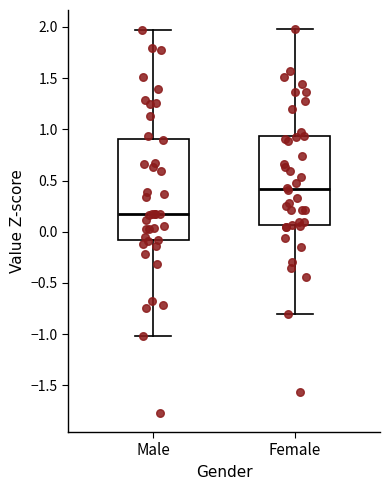

Where does the upper whisker of the box for Male end on the y-axis? The values are not printed on the chart, so give them approximately, as read against the axis.

1.95